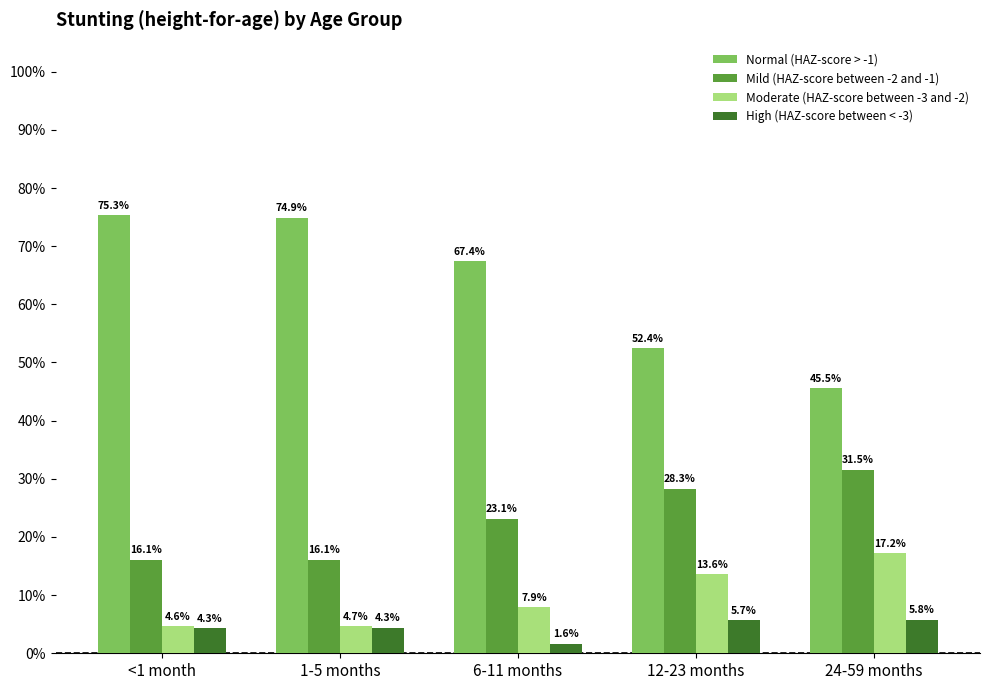

Reading left to right, list all the values displayed in this chart.

Normal (HAZ-score > -1): <1 month=0.8	1-5 months=0.7	6-11 months=0.7	12-23 months=0.5	24-59 months=0.5
Mild (HAZ-score between -2 and -1): <1 month=0.2	1-5 months=0.2	6-11 months=0.2	12-23 months=0.3	24-59 months=0.3
Moderate (HAZ-score between -3 and -2): <1 month=0.0	1-5 months=0.0	6-11 months=0.1	12-23 months=0.1	24-59 months=0.2
High (HAZ-score between < -3): <1 month=0.0	1-5 months=0.0	6-11 months=0.0	12-23 months=0.1	24-59 months=0.1